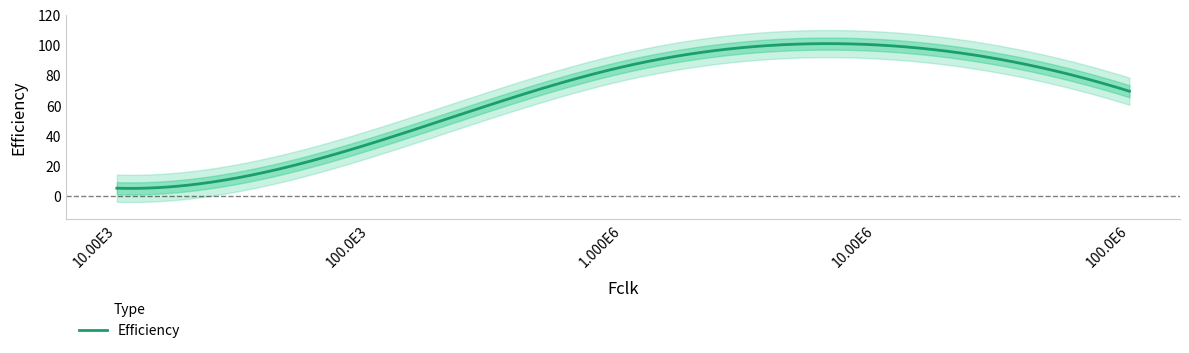

What is the label of the 4th point from the left?

10.00E6